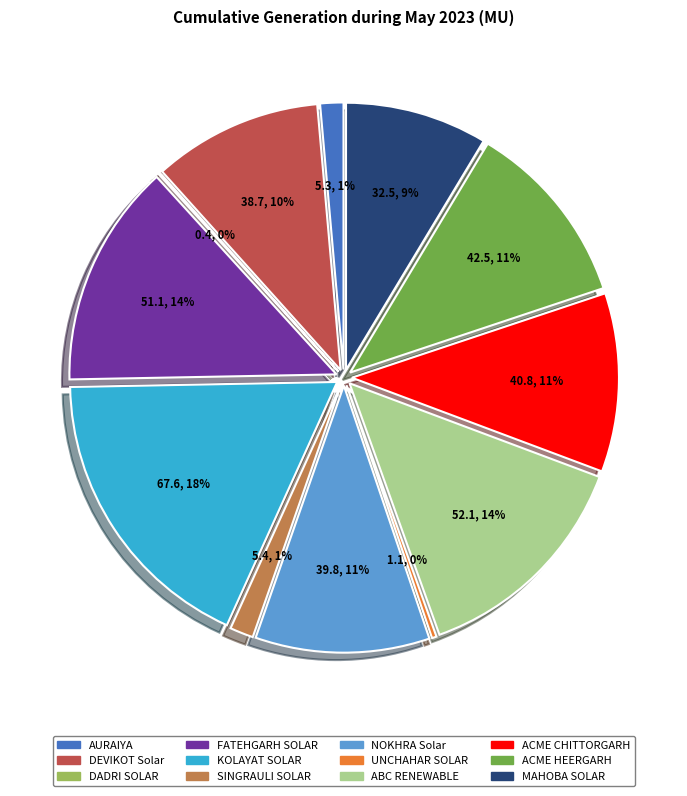

The DADRI SOLAR slice represents 0% of the pie. True or false?

True